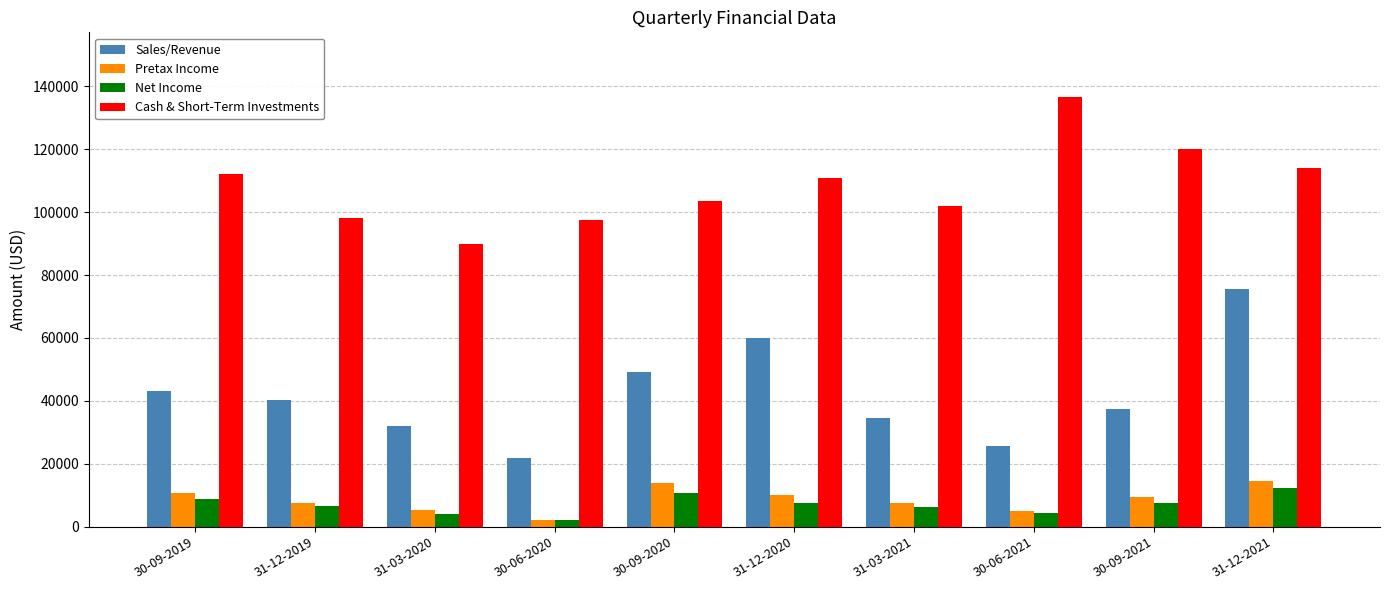

What is the spread (max minus min) of values at 30-09-2021?

112501.0